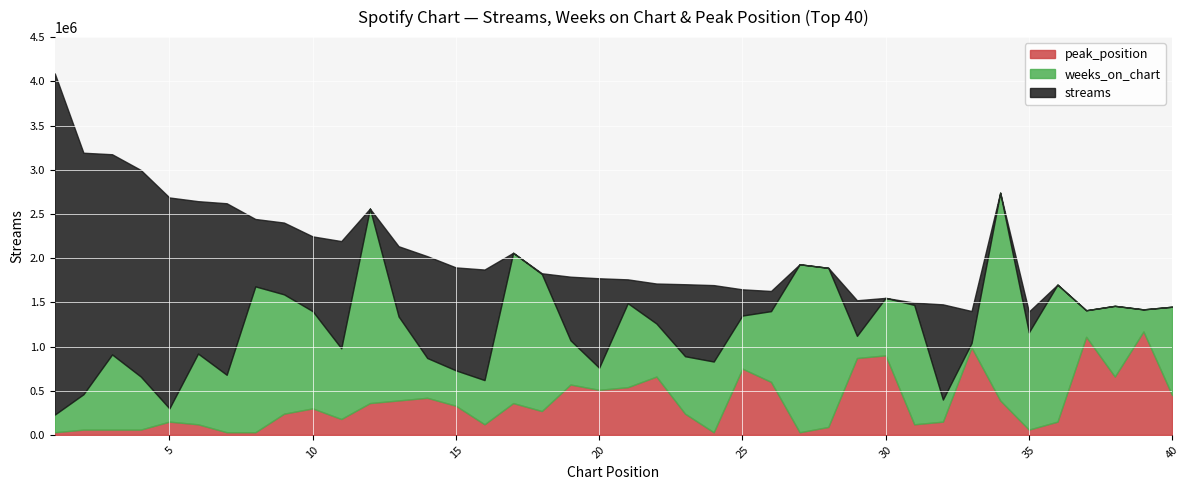

Which series has the largest range (max minus min)?

streams